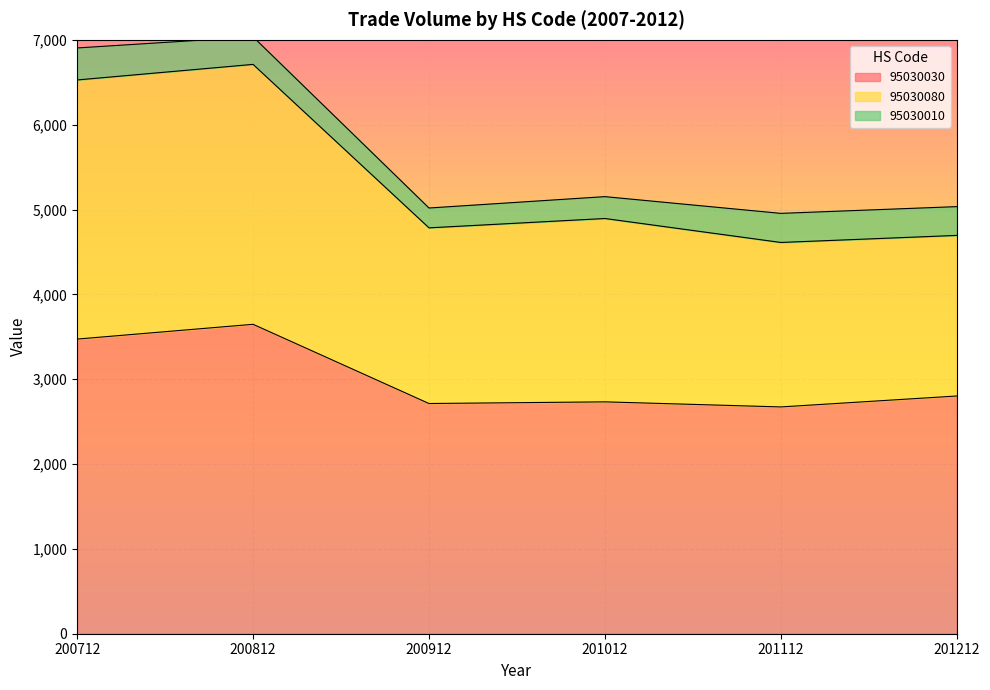

What is the average value of the 95030030 series?

3006.9